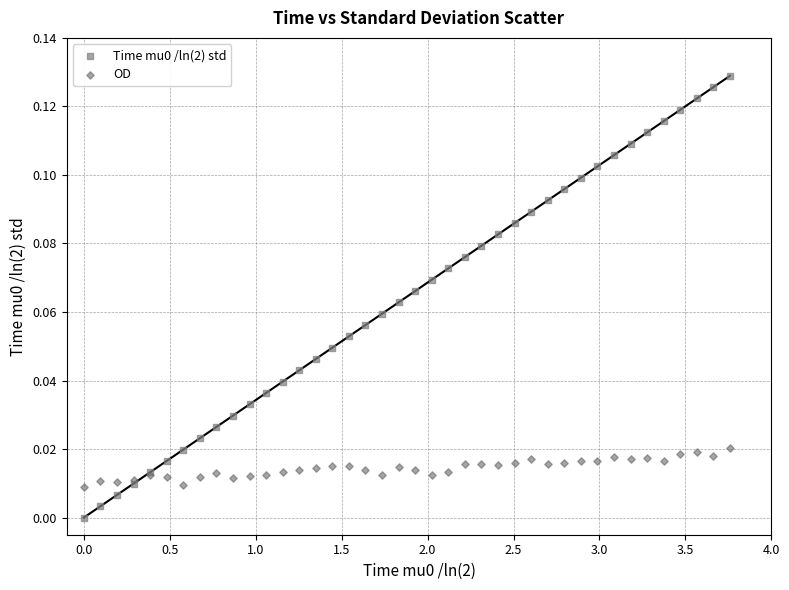

What is the X range (max minus min) for the scatter plot?

3.8